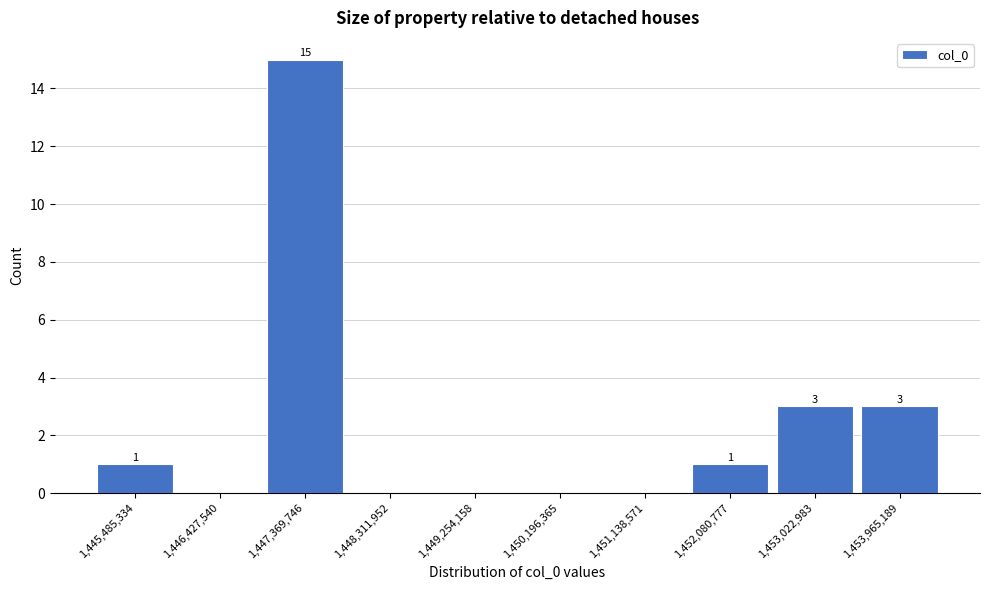

Which range on the x-axis has the tallest bar?

1446900000 to 1447800000